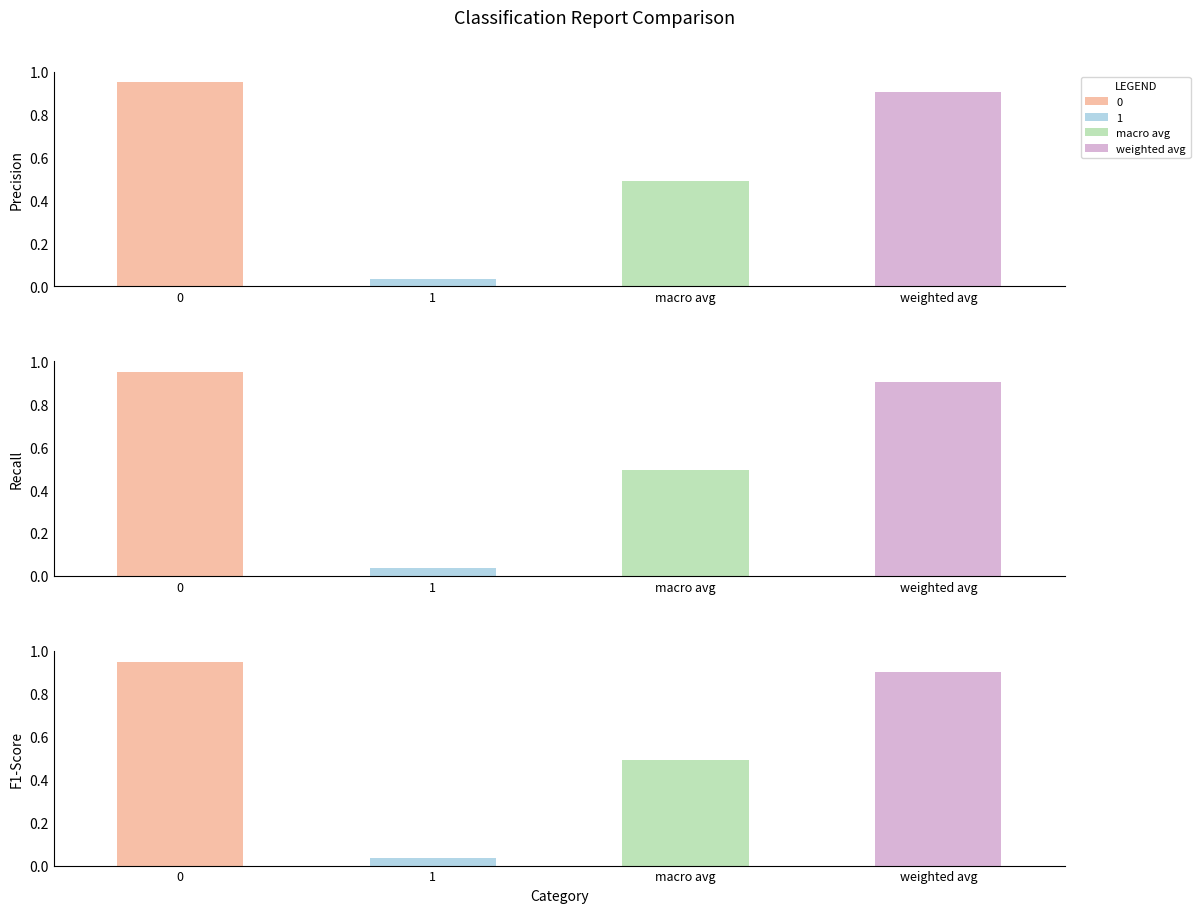

What value does the f1-score series have at weighted avg?

0.9